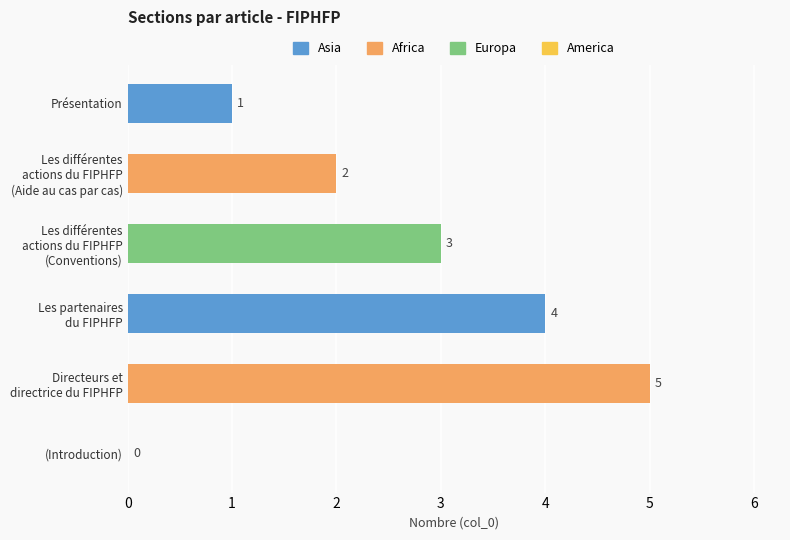

What is the sum of all values?

15